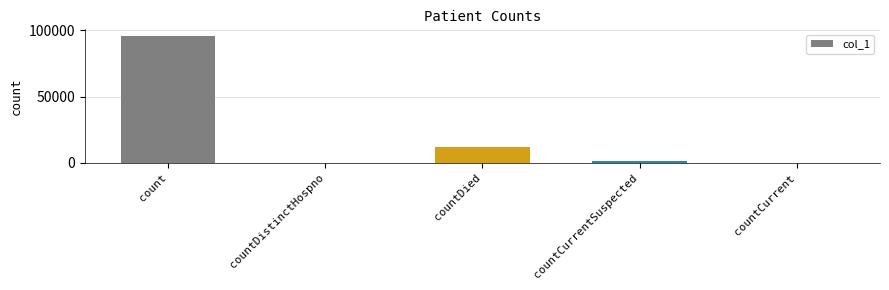

The chart shows a value of 0 at countCurrent. True or false?

True